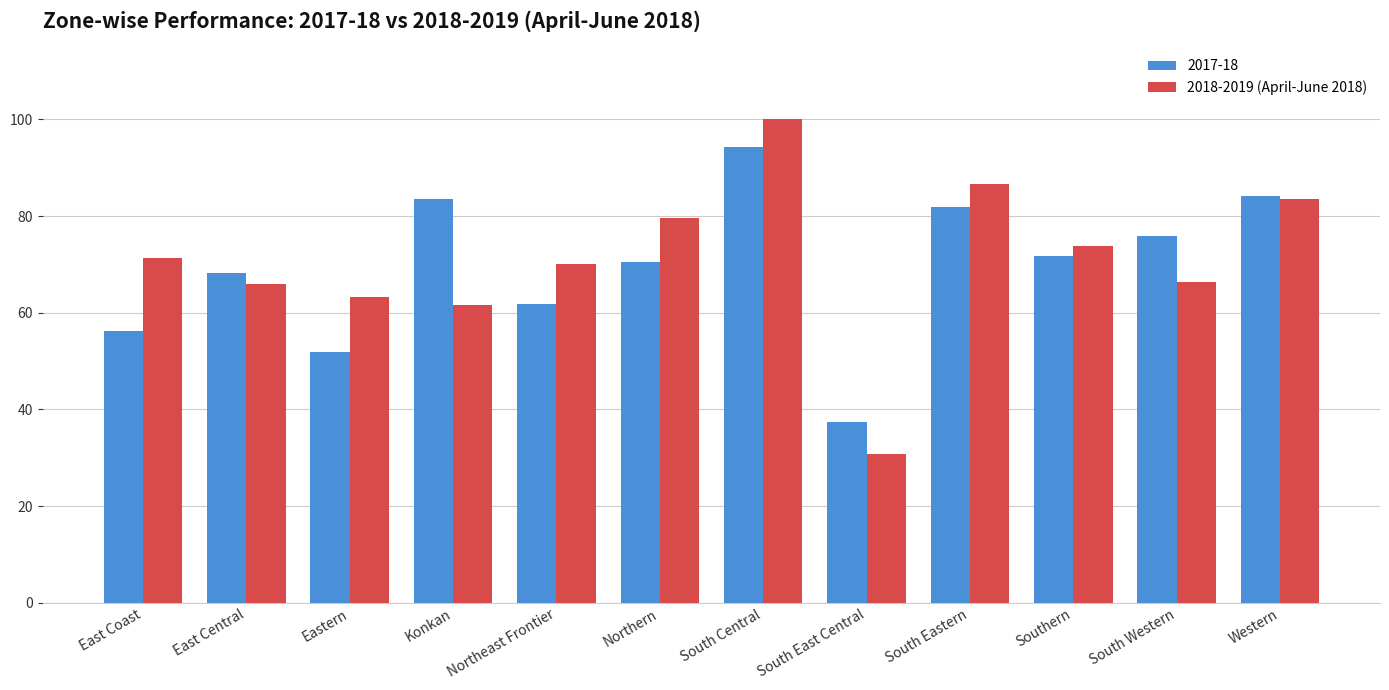

At which category does the chart reach its peak across all series?

South Central